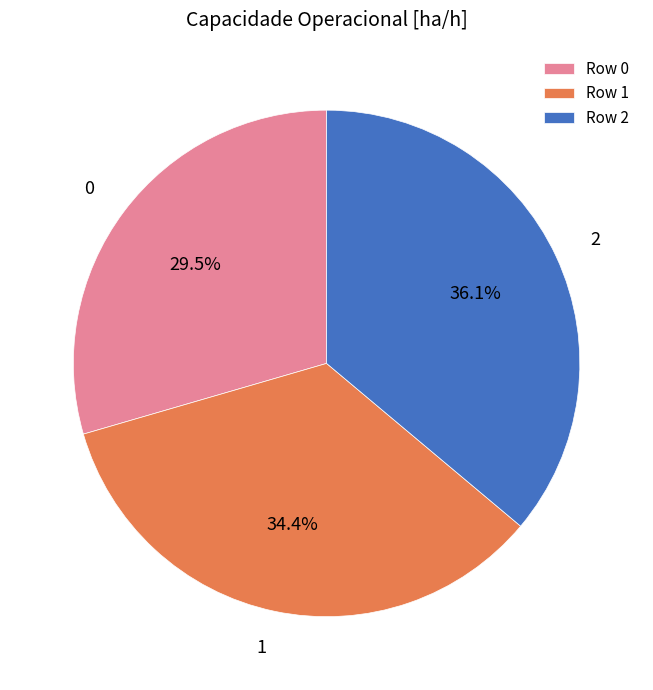

Does 1 account for over 50% of the chart?

No